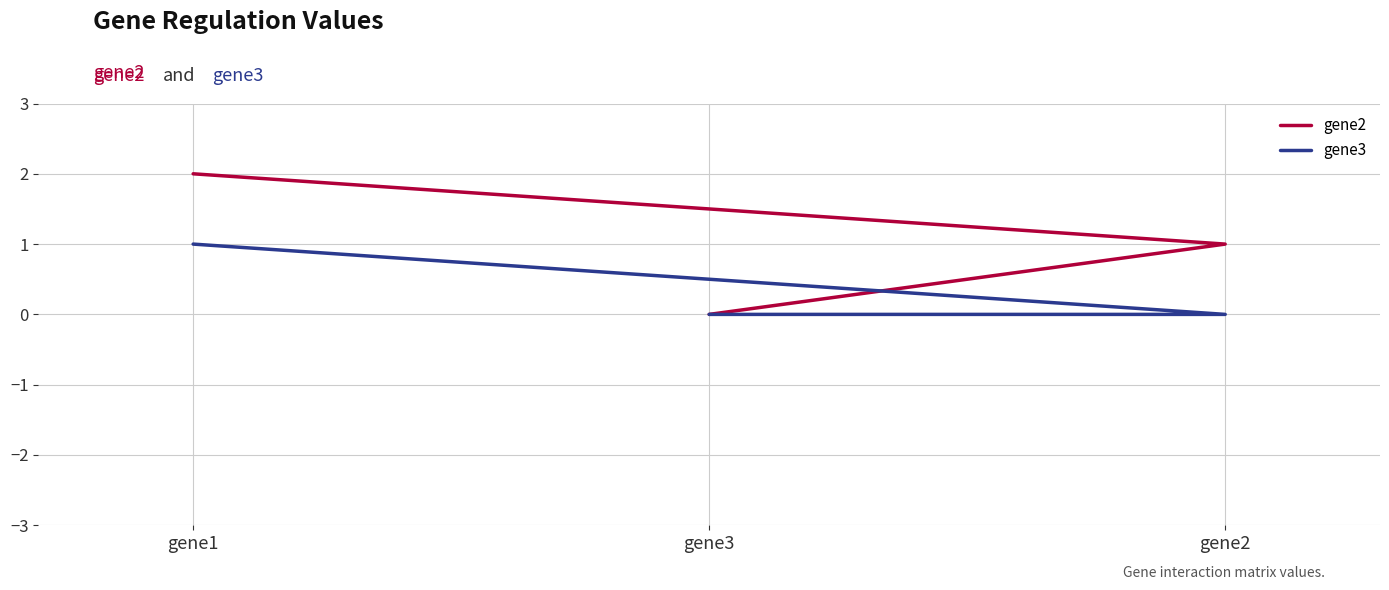

Count the number of data series in this chart.

2